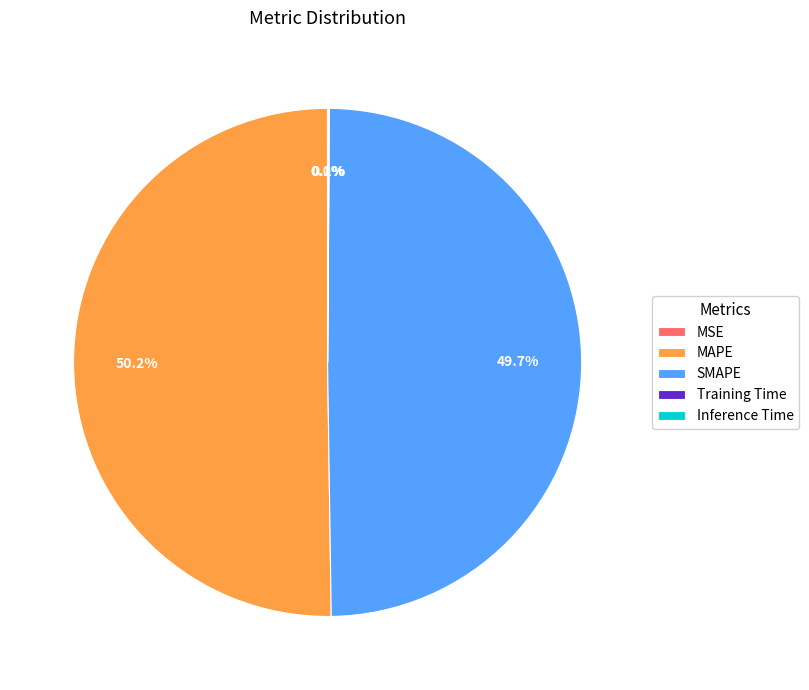

What is the largest slice in the pie chart?

MAPE